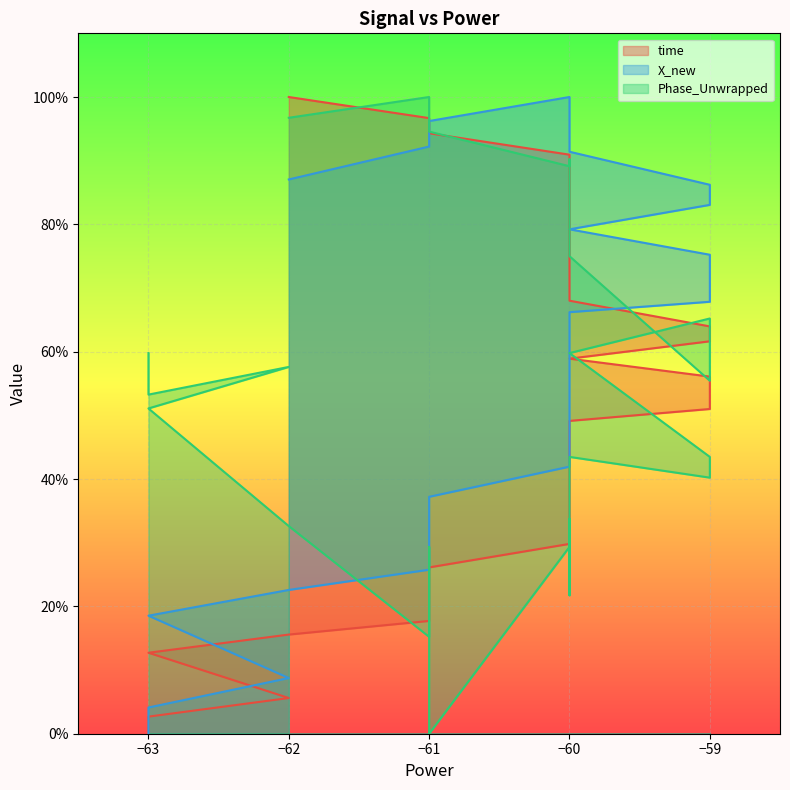

How many intersections are there between X_new and time?

1